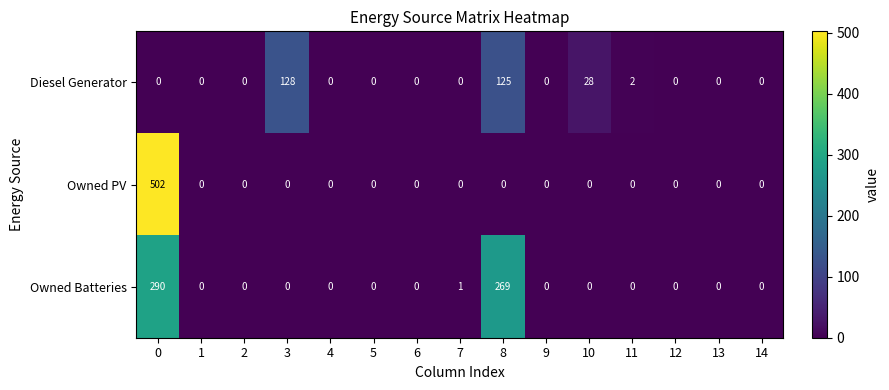

At how many categories does at least one series exceed 83?

3